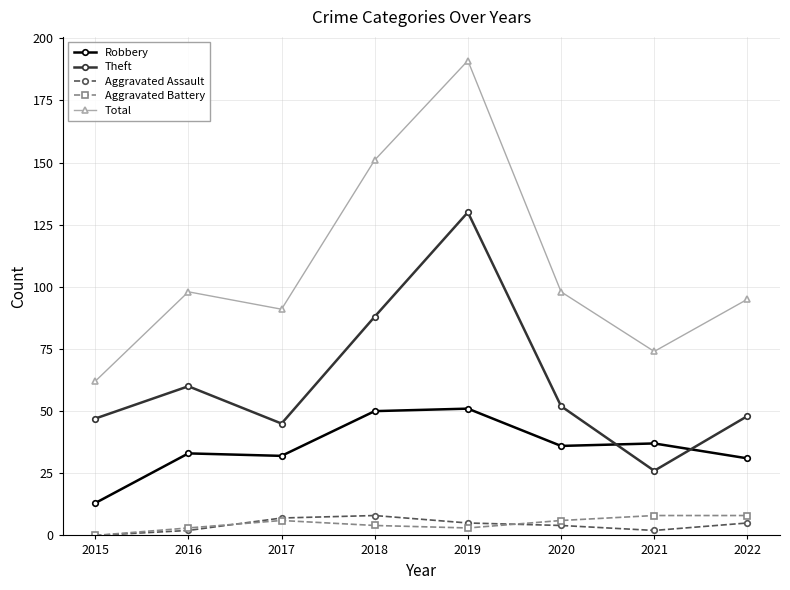

True or false: Total has more than 0 interior local peaks.

True